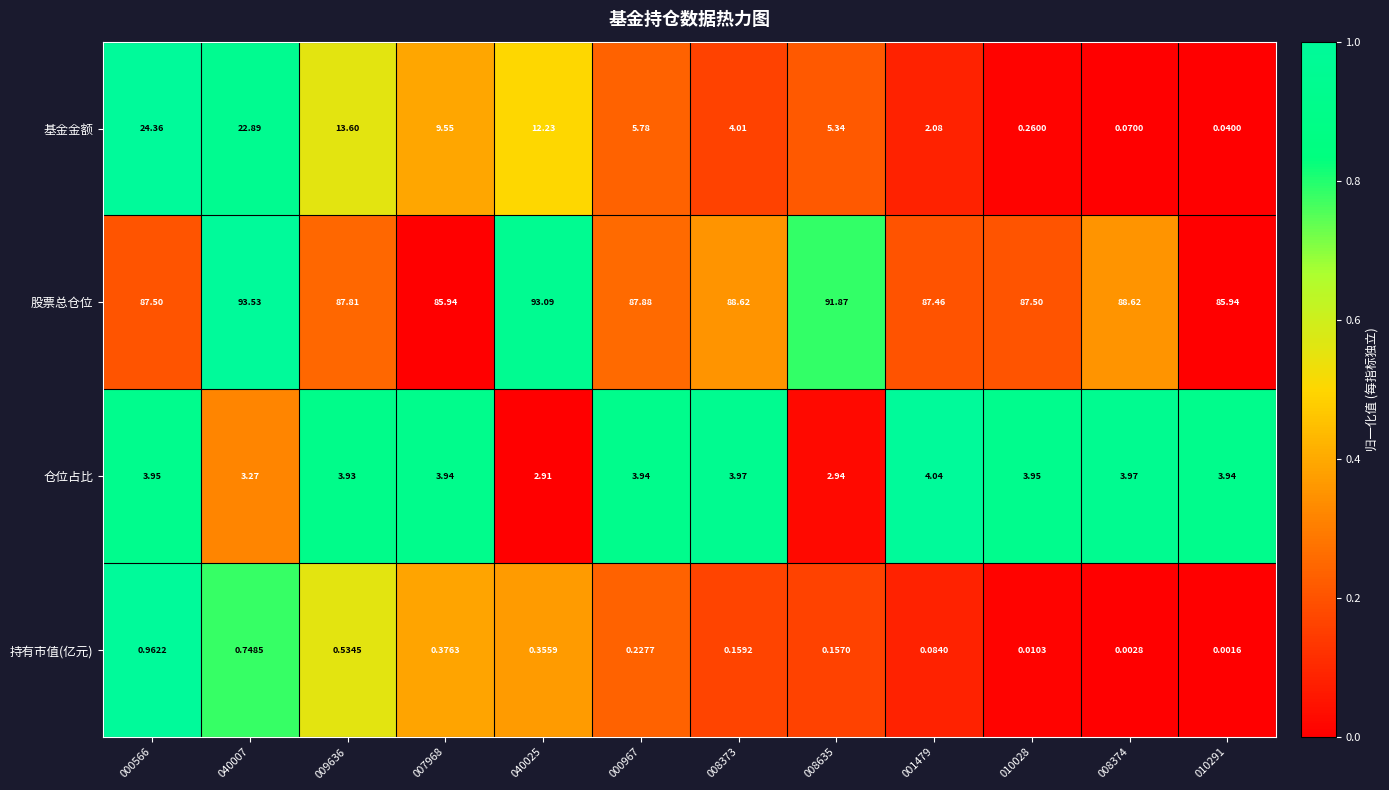

At 010028, list the series in order from largest to smallest.

股票总仓位, 仓位占比, 基金金额, 持有市值(亿元)